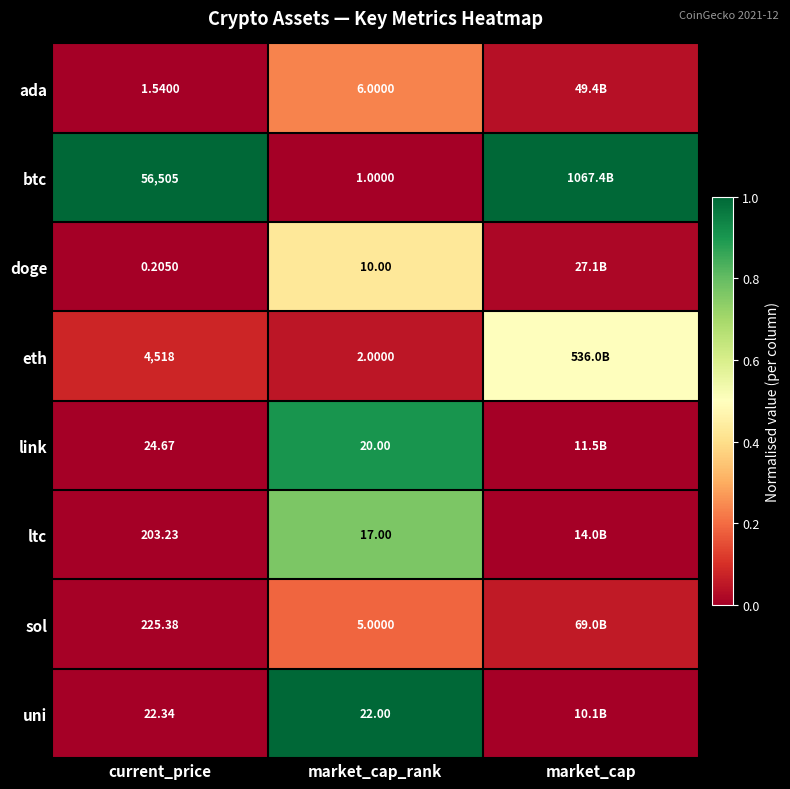

Which series changed the most between current_price and market_cap_rank?

btc